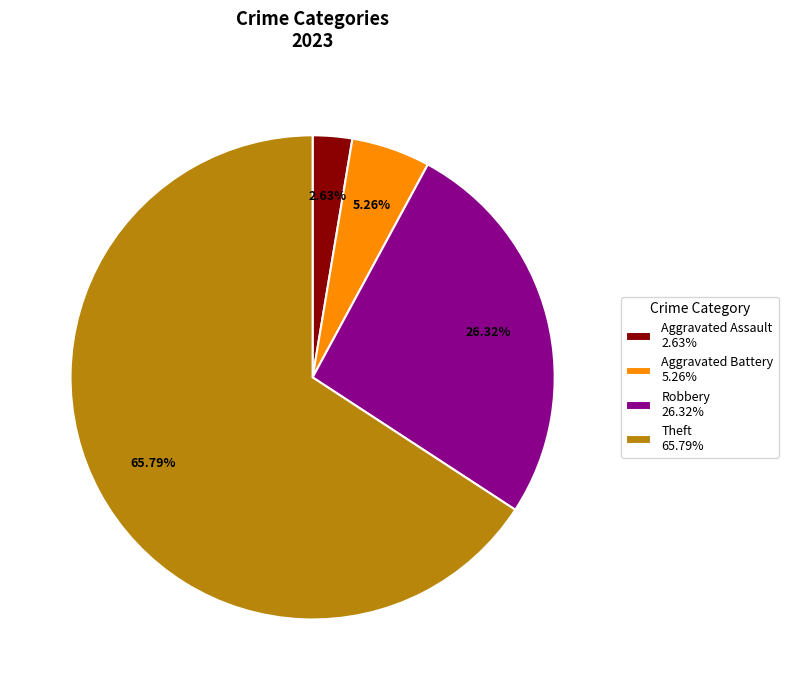

Is the sum of Theft 65.79% and Aggravated Battery 5.26% greater than half?

Yes